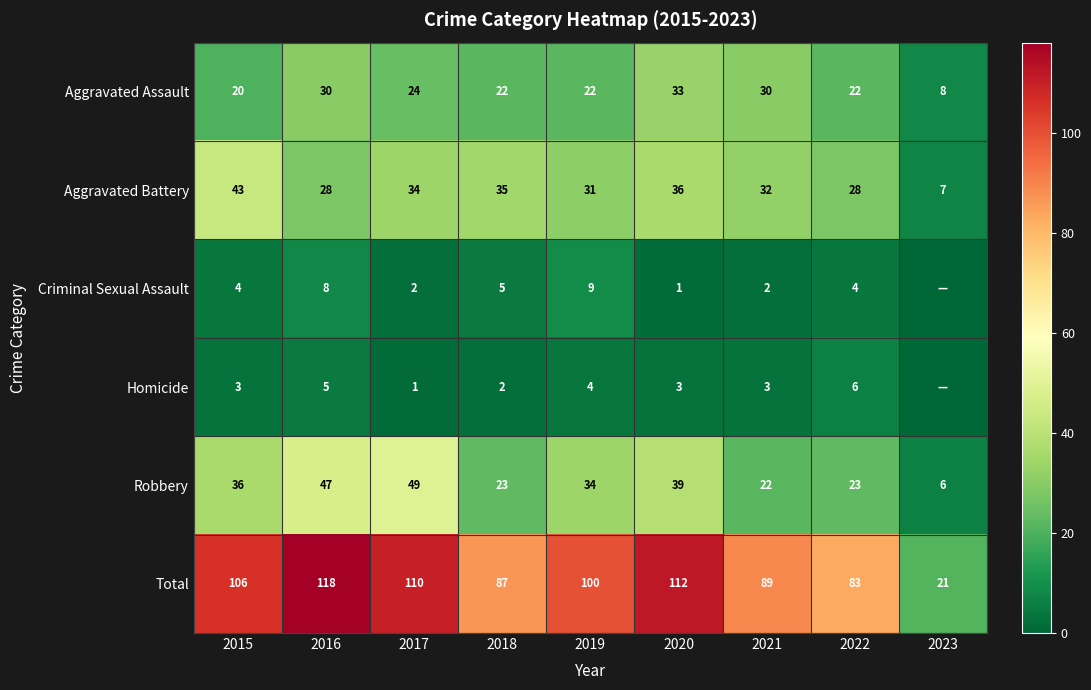

The value of Aggravated Battery at 2018 is 35. True or false?

True